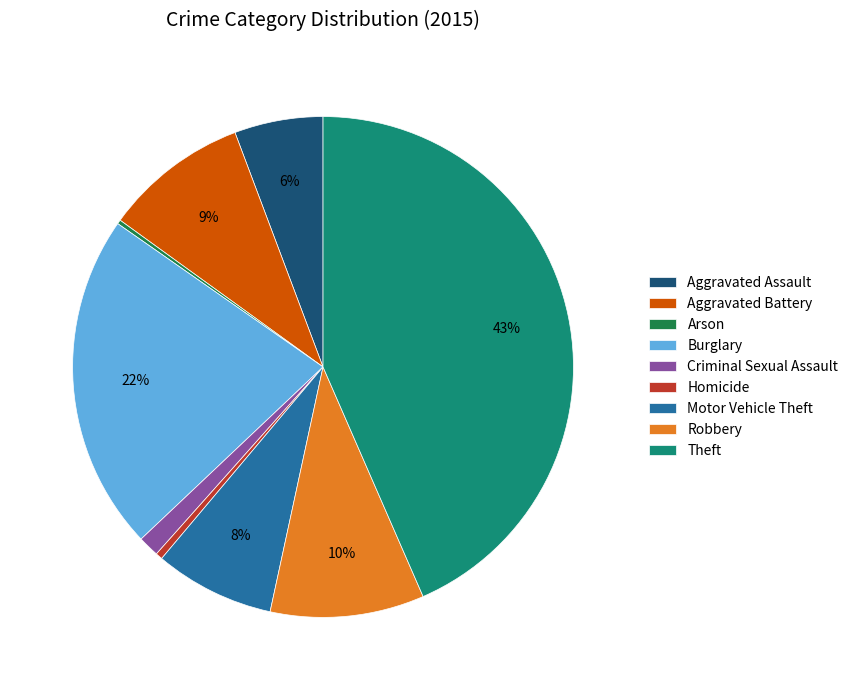

To the nearest percent, what is the difference between the largest and smallest slice percentages?

43%